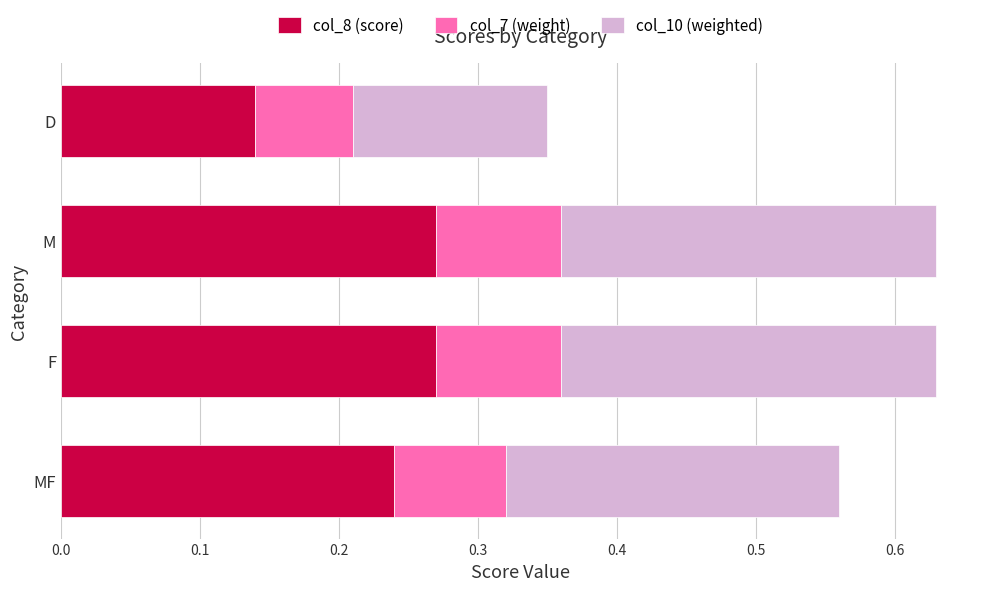

What is the sum of all col_8 (score) values?

0.9